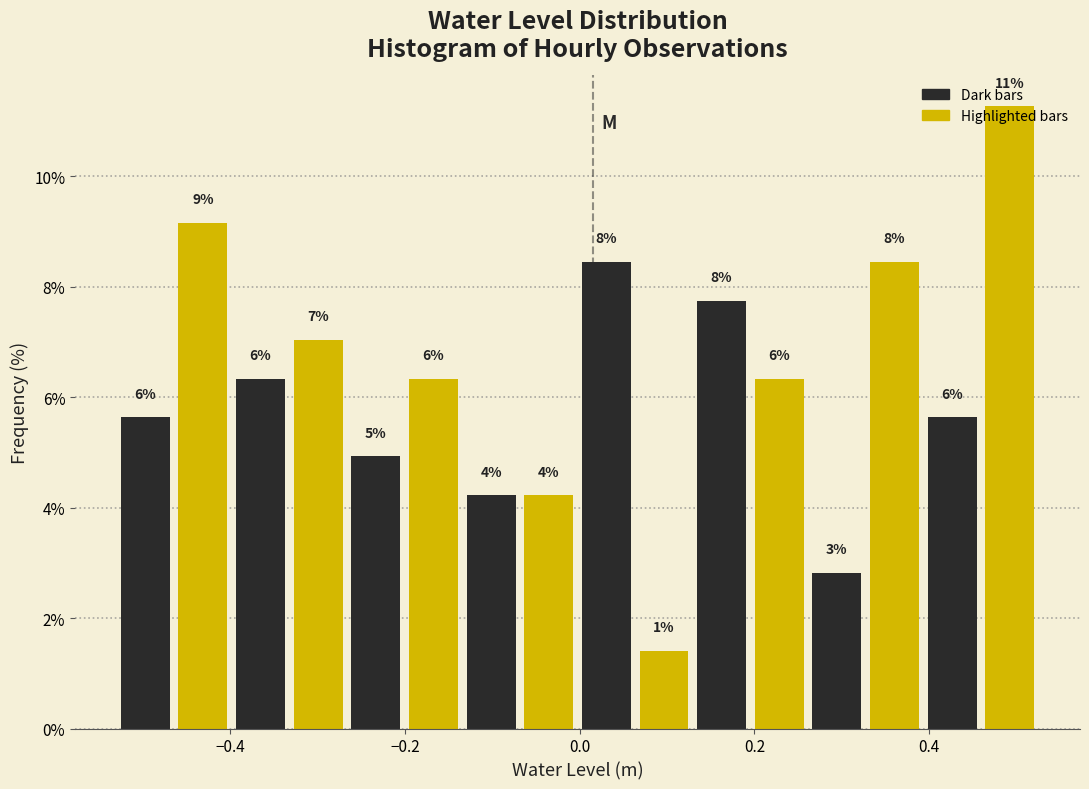

Read against the x-axis, roughly where is the centre of the tallest bar?

0.50